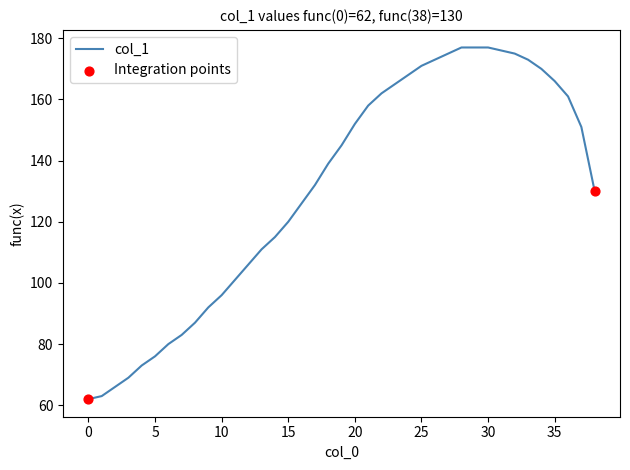

What is the minimum value shown in the chart?

62